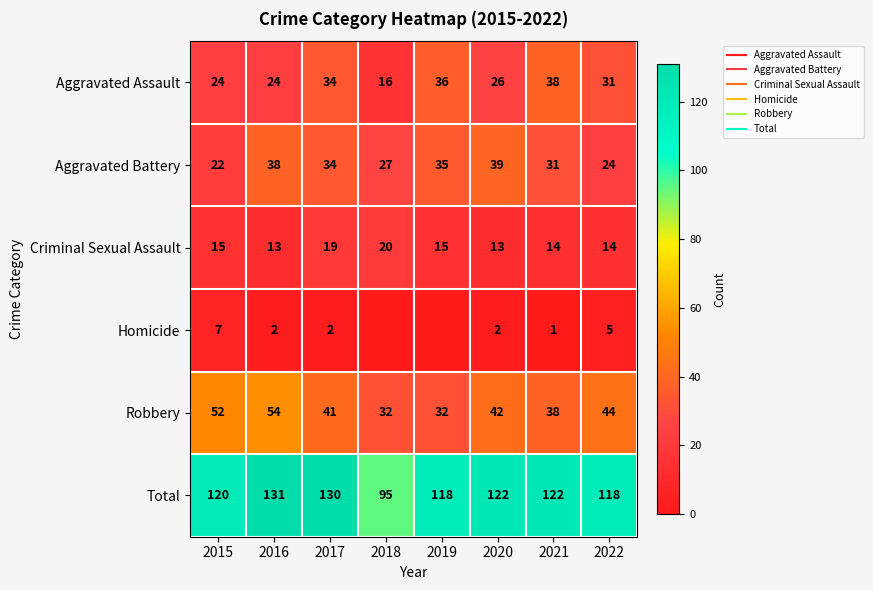

What is the maximum value shown in the chart?

131